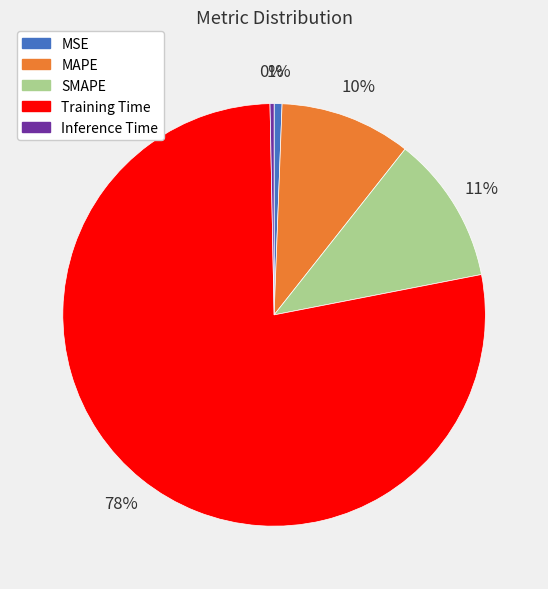

Which slice is the largest?

Training Time